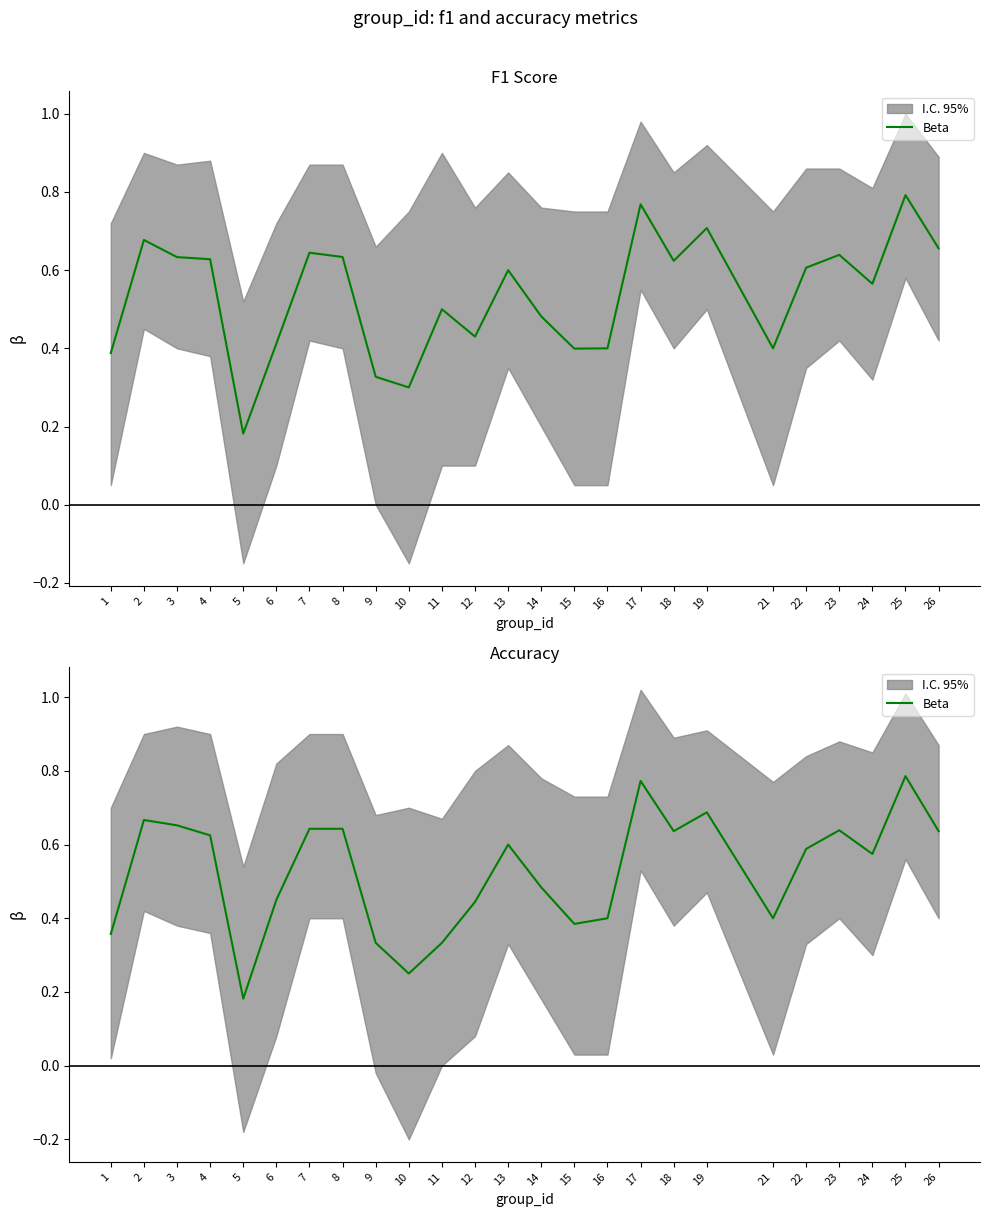

What is the value of the 3rd point from the left?

0.7